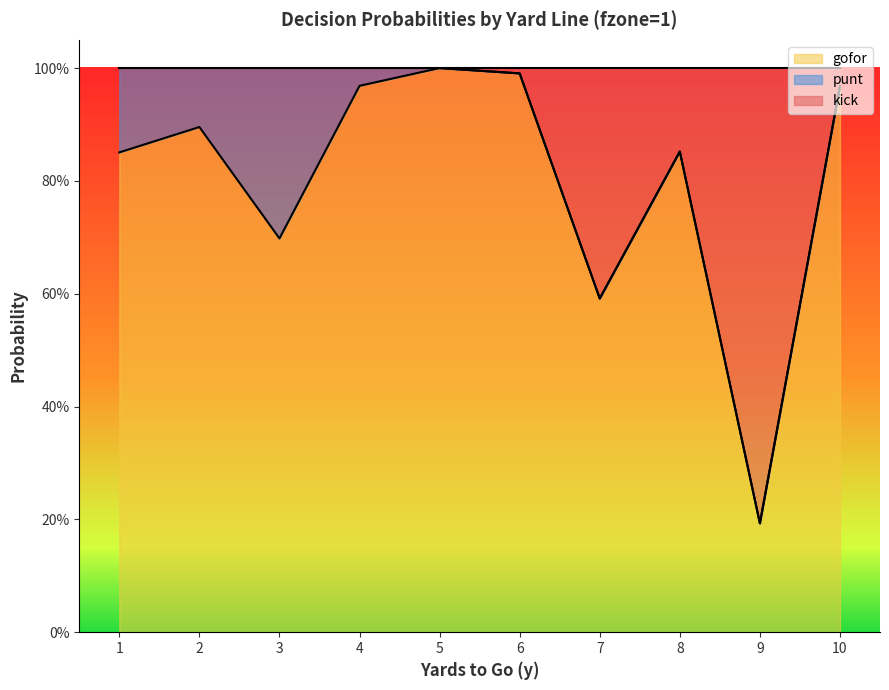

What is the value of the gofor point at the 2nd from the left?

0.9